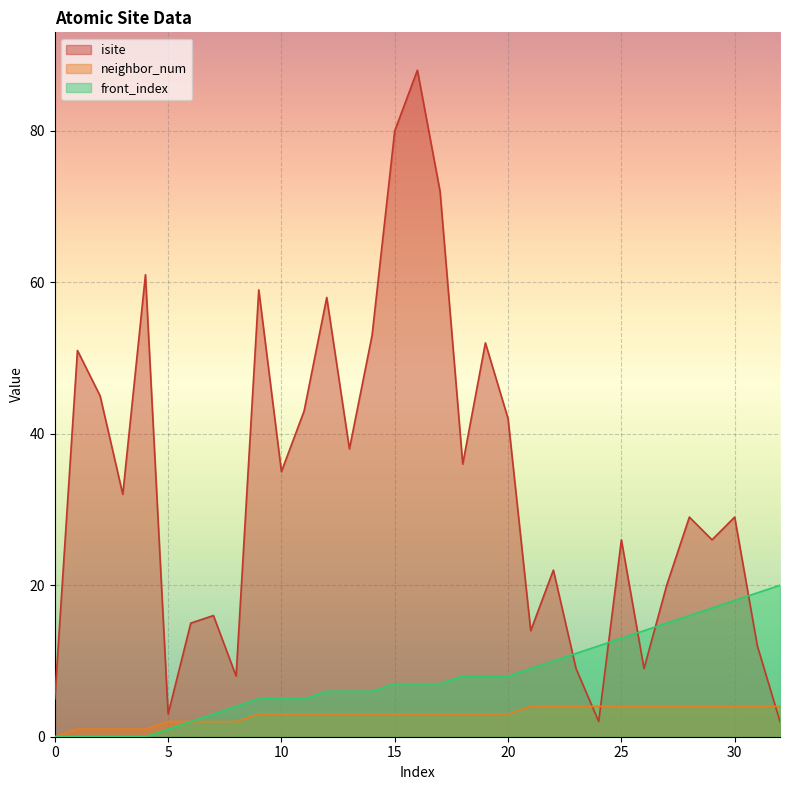

In isite, how many points are lower than both neighbors (excluding endpoints)?

10